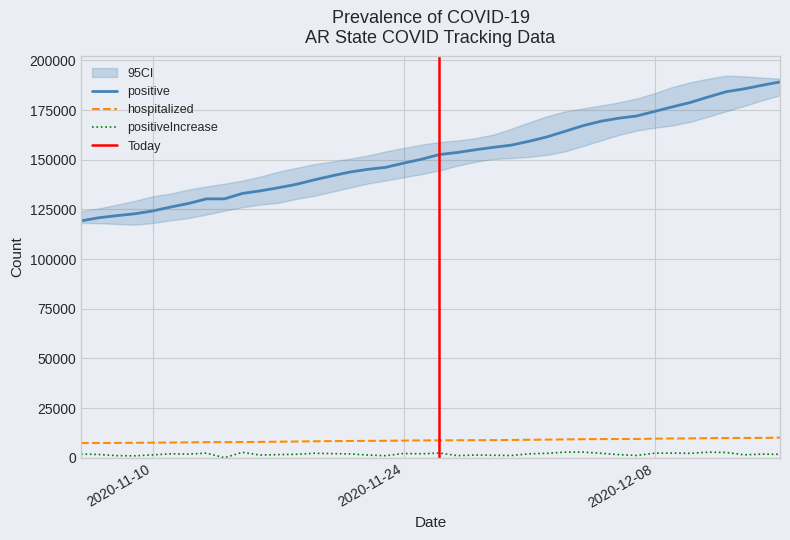

What is the lowest value of the positive series?

119230